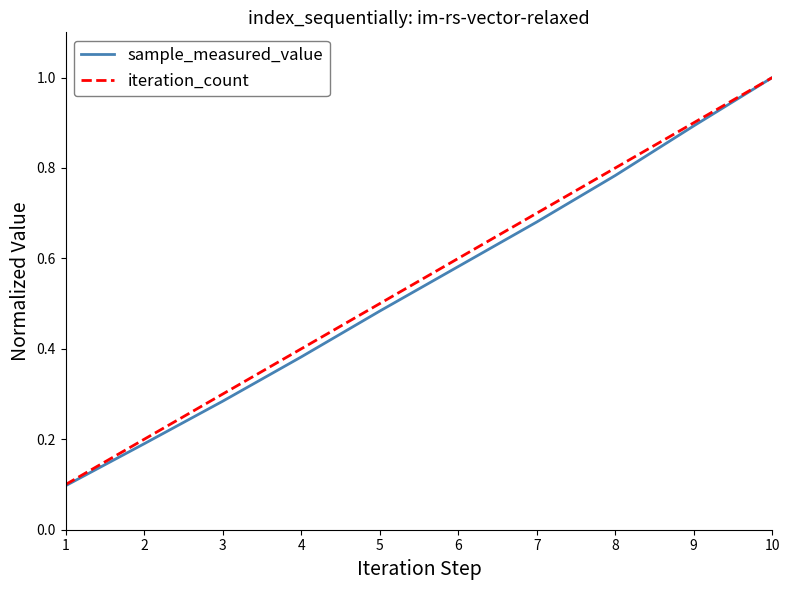

Is it true that sample_measured_value equals 0.2 at 7?

False